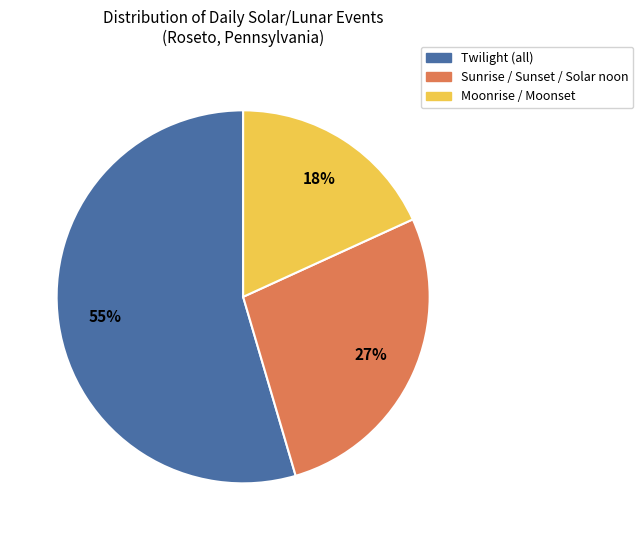

Is there a majority slice in this chart?

Yes